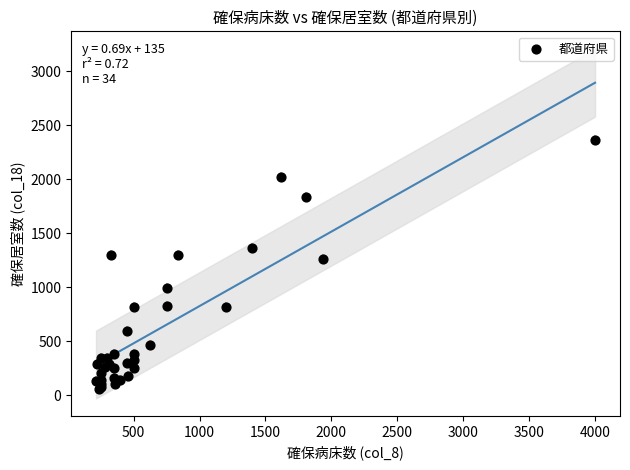

What Y value in the scatter plot is closest to 1209?

1261